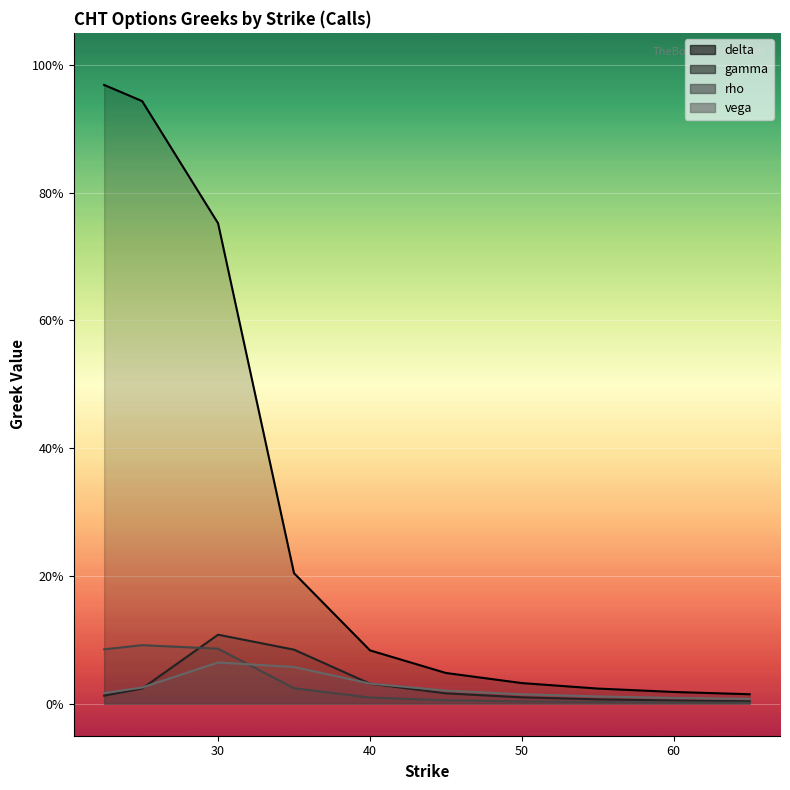

True or false: vega and delta intersect in this chart.

False